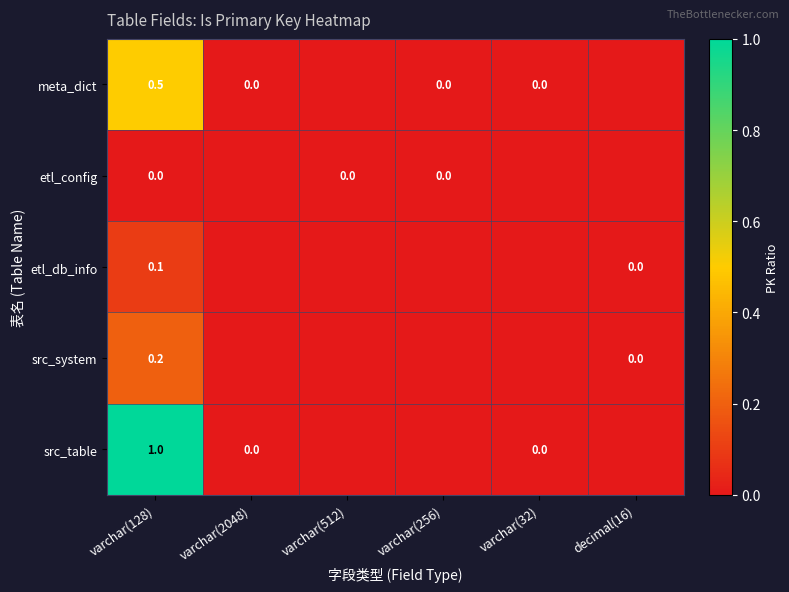

What is the sum of the meta_dict values at varchar(128) and varchar(256)?

0.5